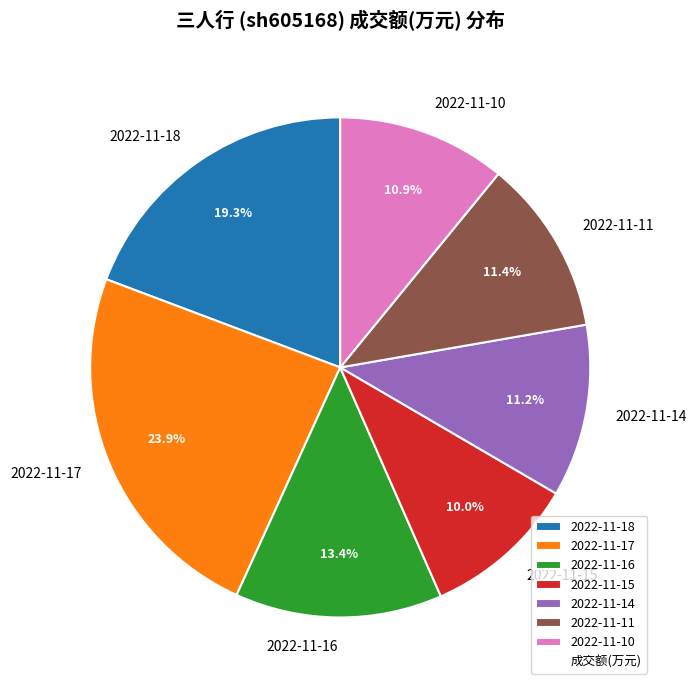

Is there a majority slice in this chart?

No